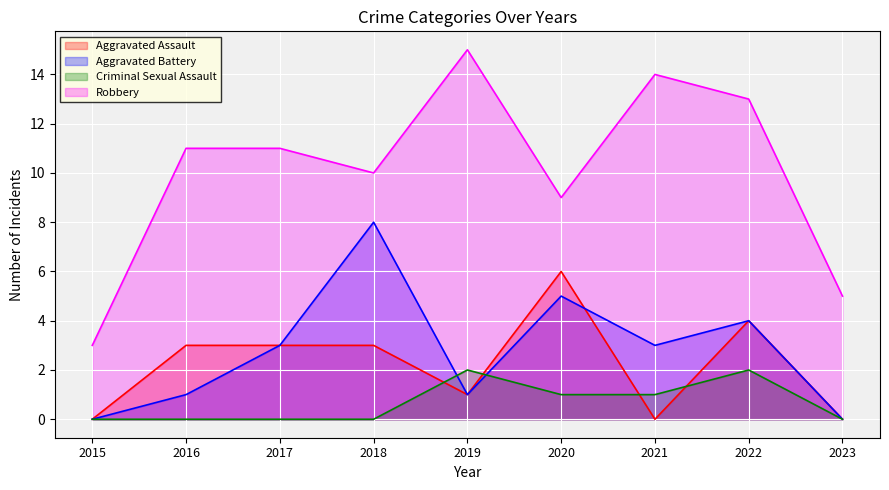

How many Aggravated Battery values are between 1 and 4?

5